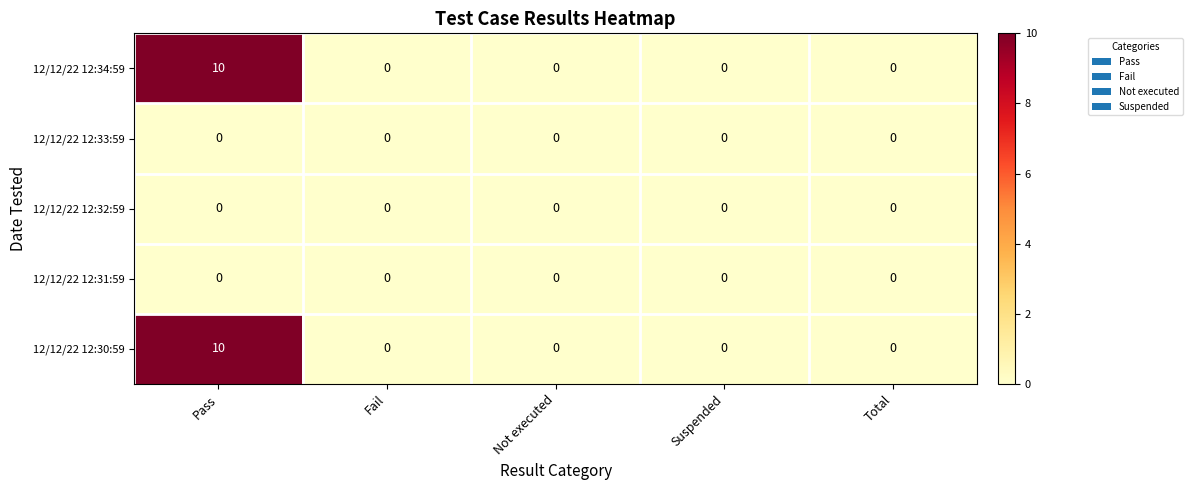

Reading left to right, what are all the values shown in this chart?

12/12/22 12:34:59: Pass=10	Fail=0	Not executed=0	Suspended=0	Total=0
12/12/22 12:33:59: Pass=0	Fail=0	Not executed=0	Suspended=0	Total=0
12/12/22 12:32:59: Pass=0	Fail=0	Not executed=0	Suspended=0	Total=0
12/12/22 12:31:59: Pass=0	Fail=0	Not executed=0	Suspended=0	Total=0
12/12/22 12:30:59: Pass=10	Fail=0	Not executed=0	Suspended=0	Total=0